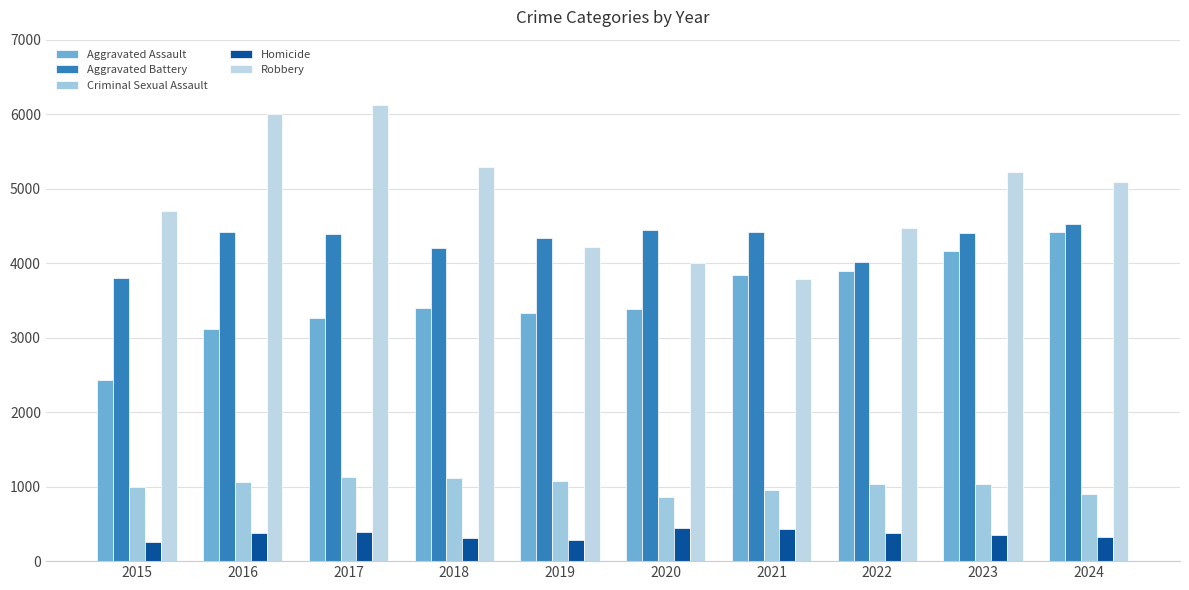

Which category has the highest value in the Criminal Sexual Assault series?

2017